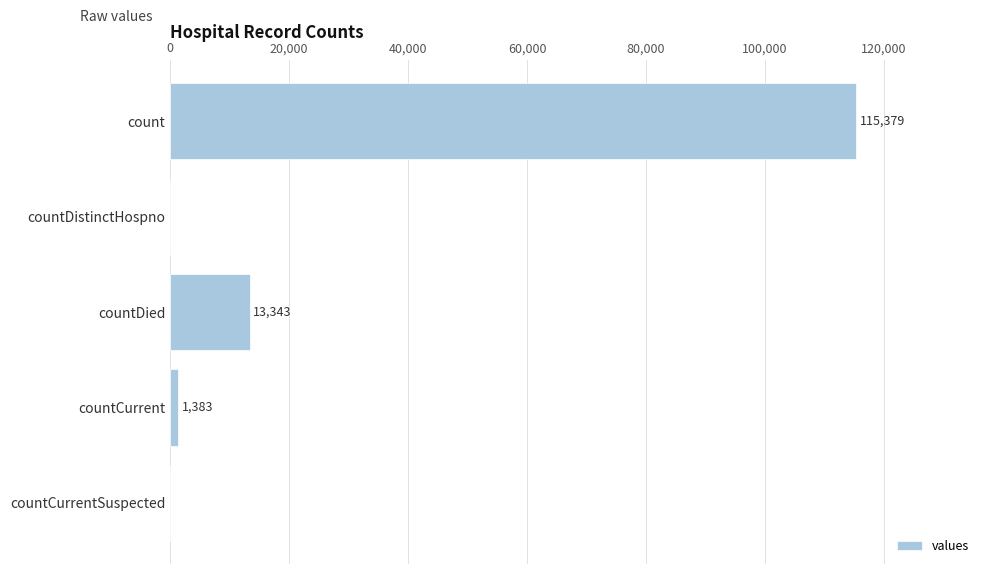

Which has a higher value, count or countDistinctHospno?

count